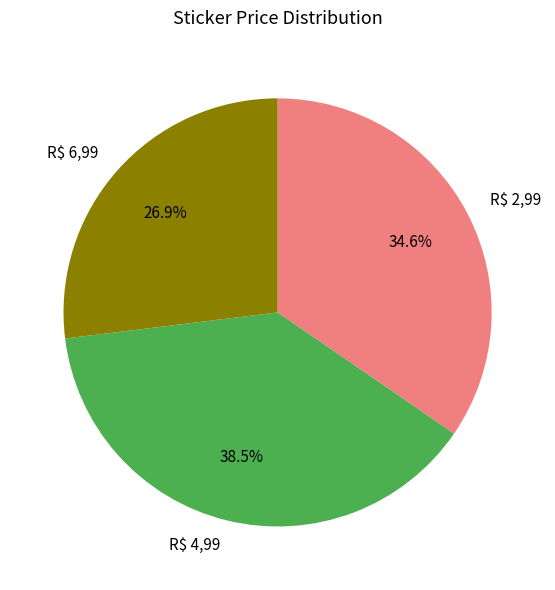

Rank the categories by value from highest to lowest.

R$ 4,99, R$ 2,99, R$ 6,99